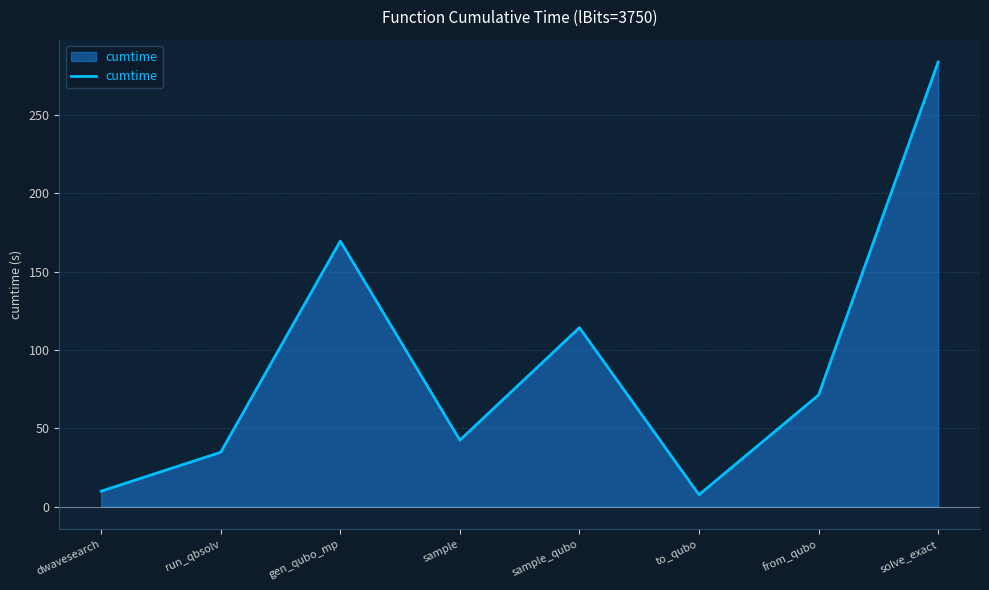

What is the sum of the values at solve_exact and sample?

326.2